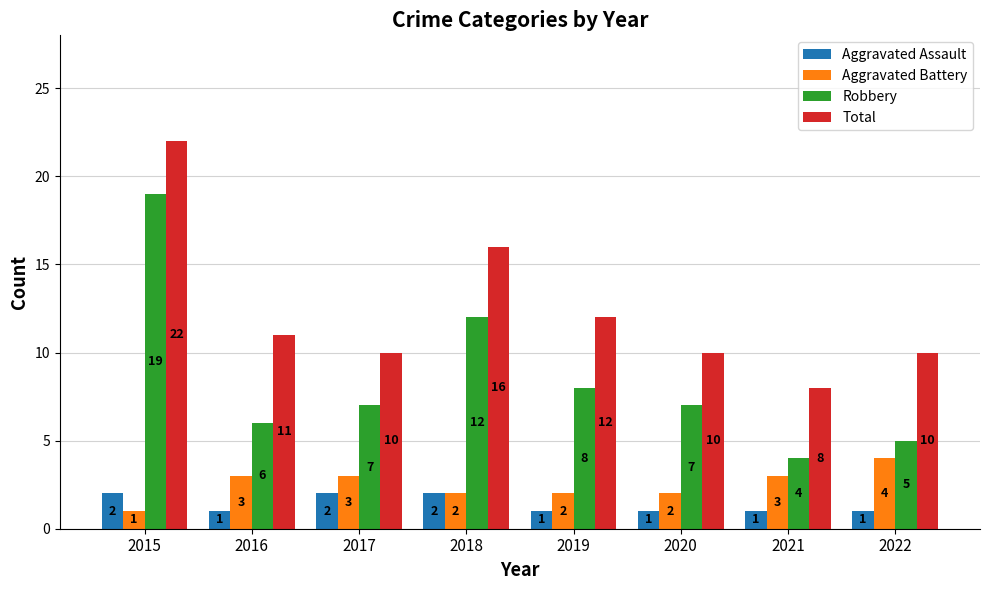

What is the average value of the Total series?

12